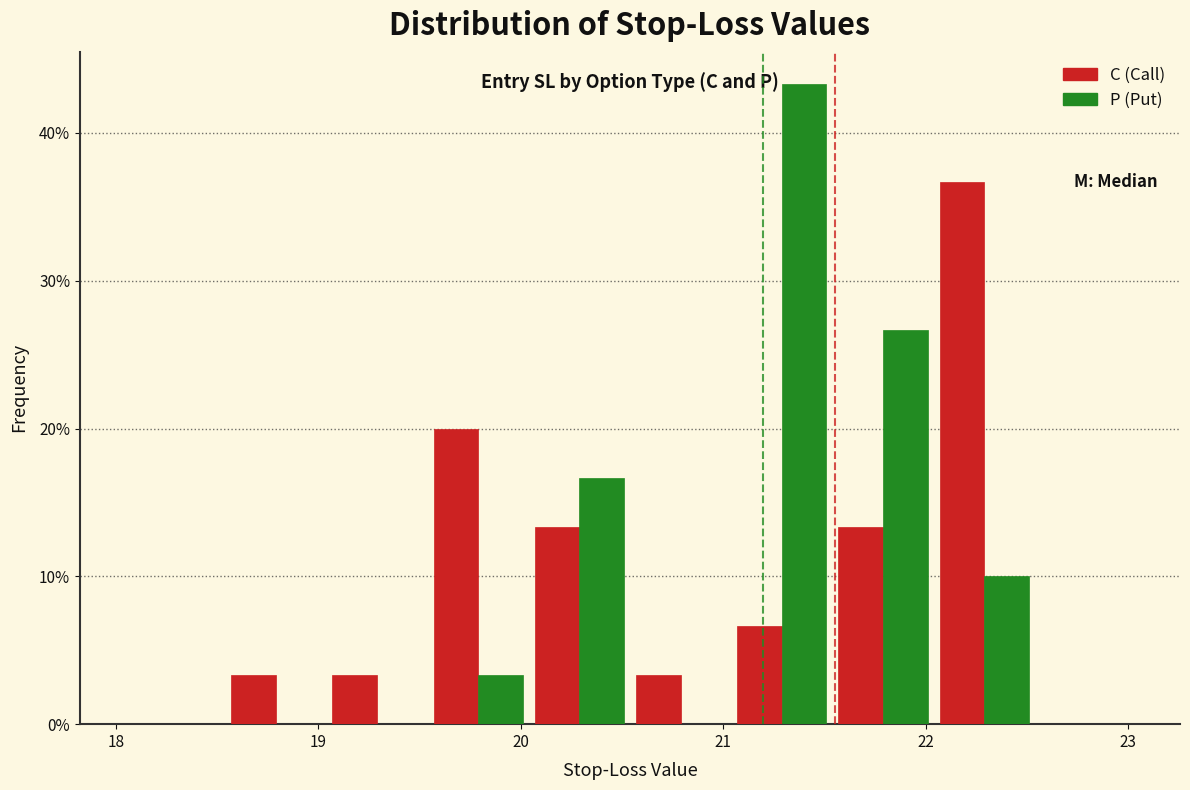

What is the height of the C (Call) bar covering 20.04 to 20.54 on the x-axis? Neither the bar edges nor the heights are printed on the chart, so give them approximately, as read against the axes.

13